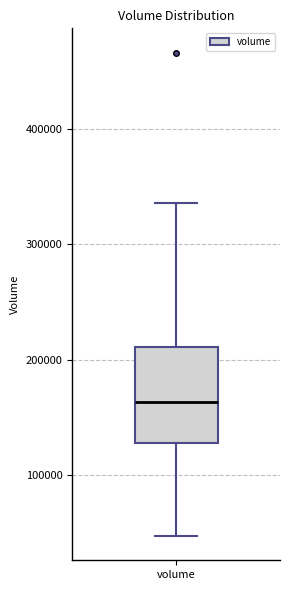

Read this box plot against the y-axis: the position of the median line, the range covered by the box, and the ends of both whiskers. The values are not printed on the chart, so give them approximately, as read against the axis.

median 160000, box 130000 to 210000, whiskers 50000 to 340000